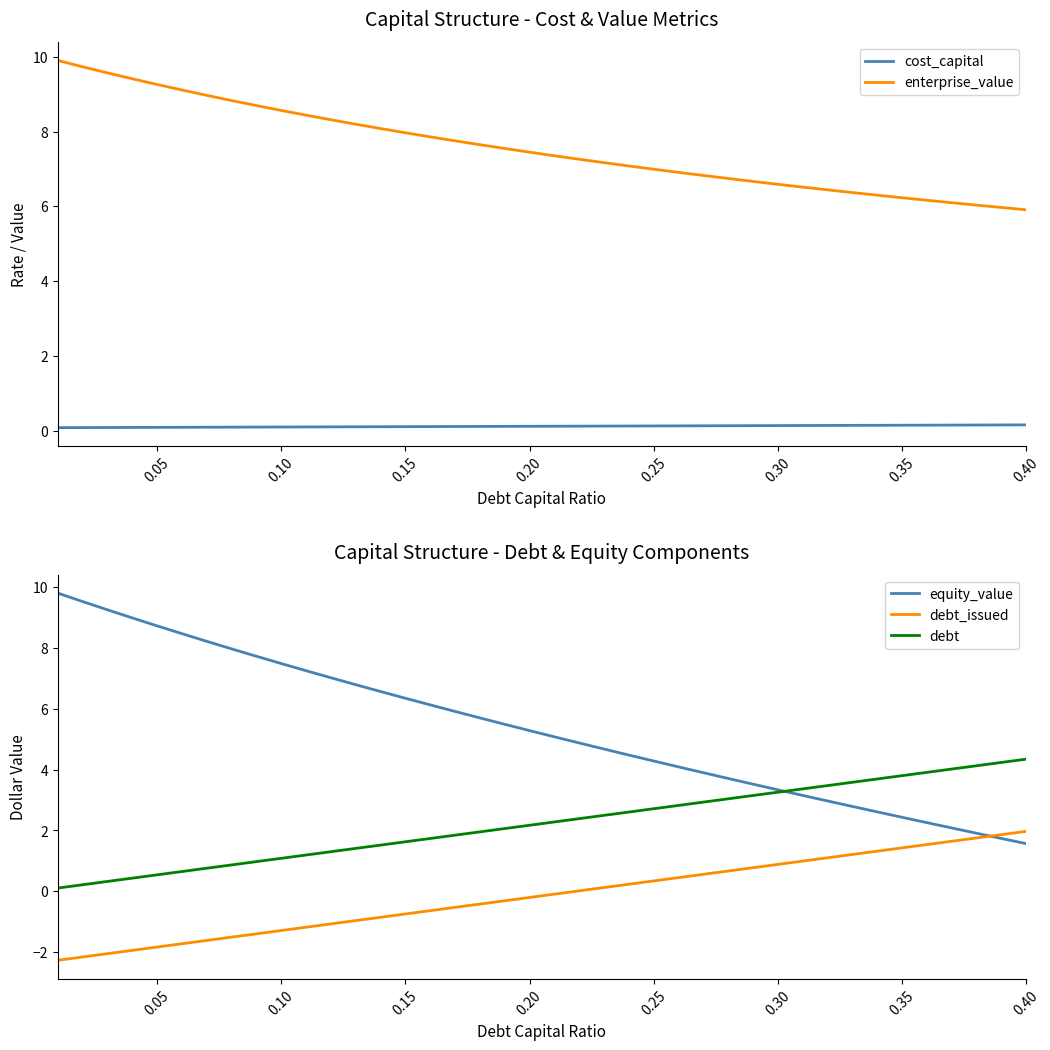

What is the minimum value for debt_issued?

-2.3